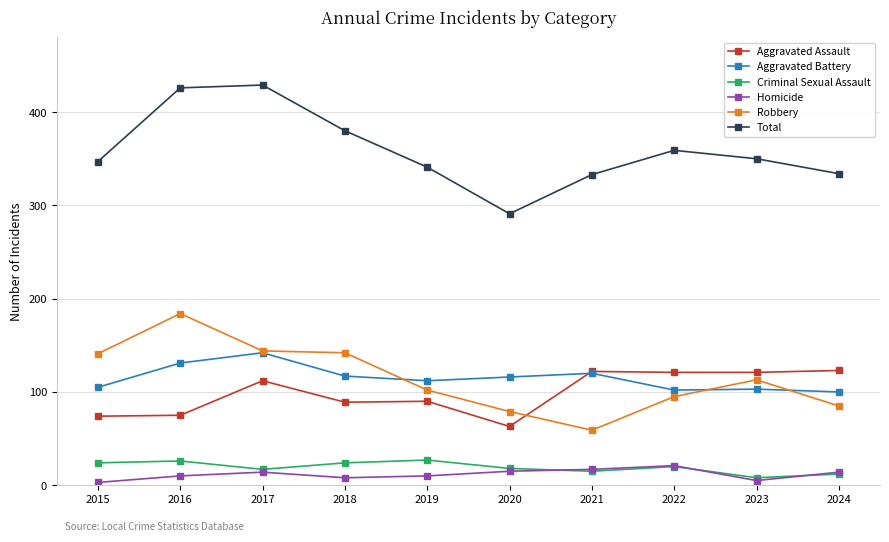

True or false: Aggravated Battery has a value of 189 at 2018.

False